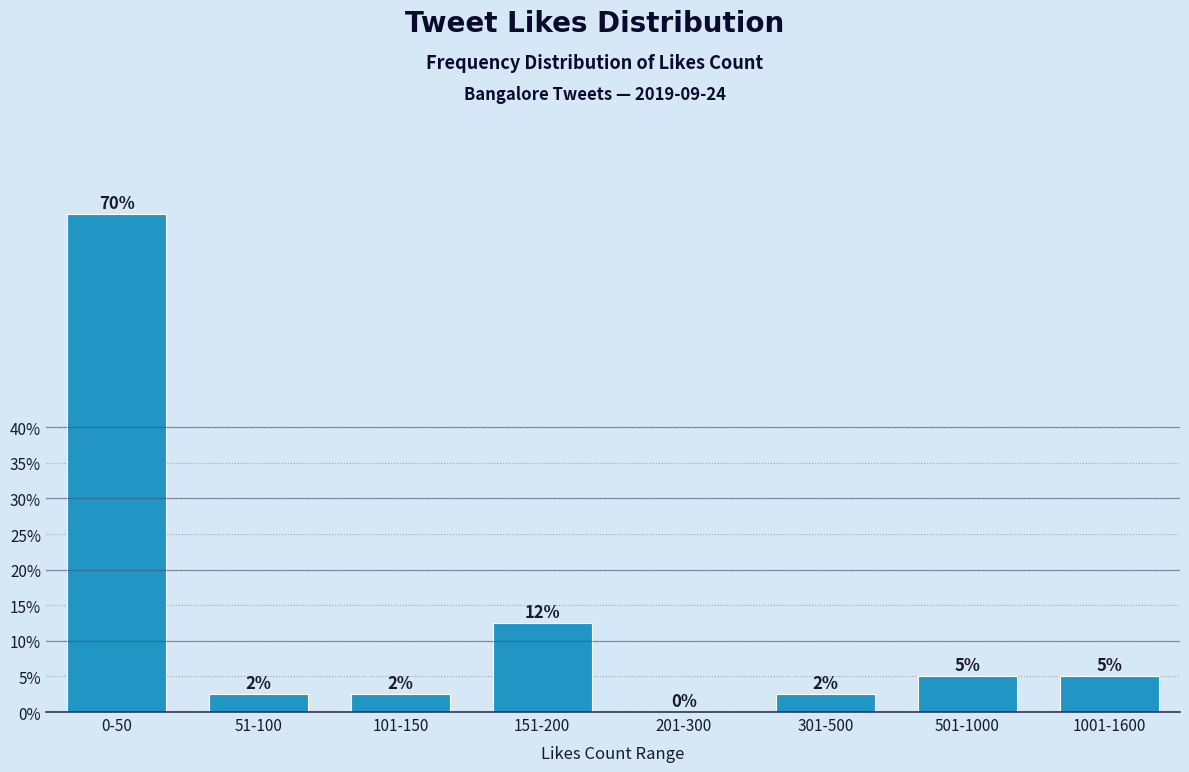

True or false: the data shows 5.0 at 1001-1600.

True